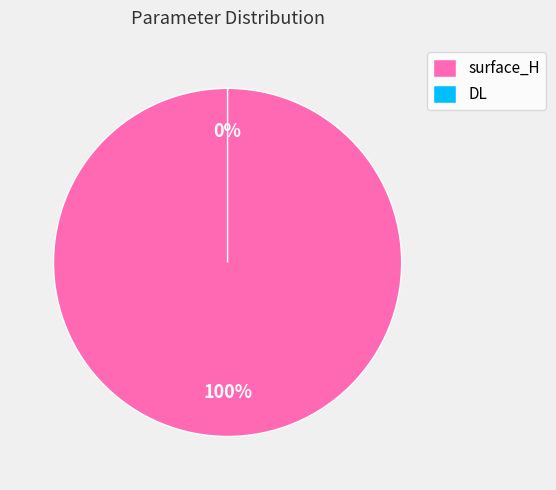

Is the sum of surface_H and DL greater than half?

Yes